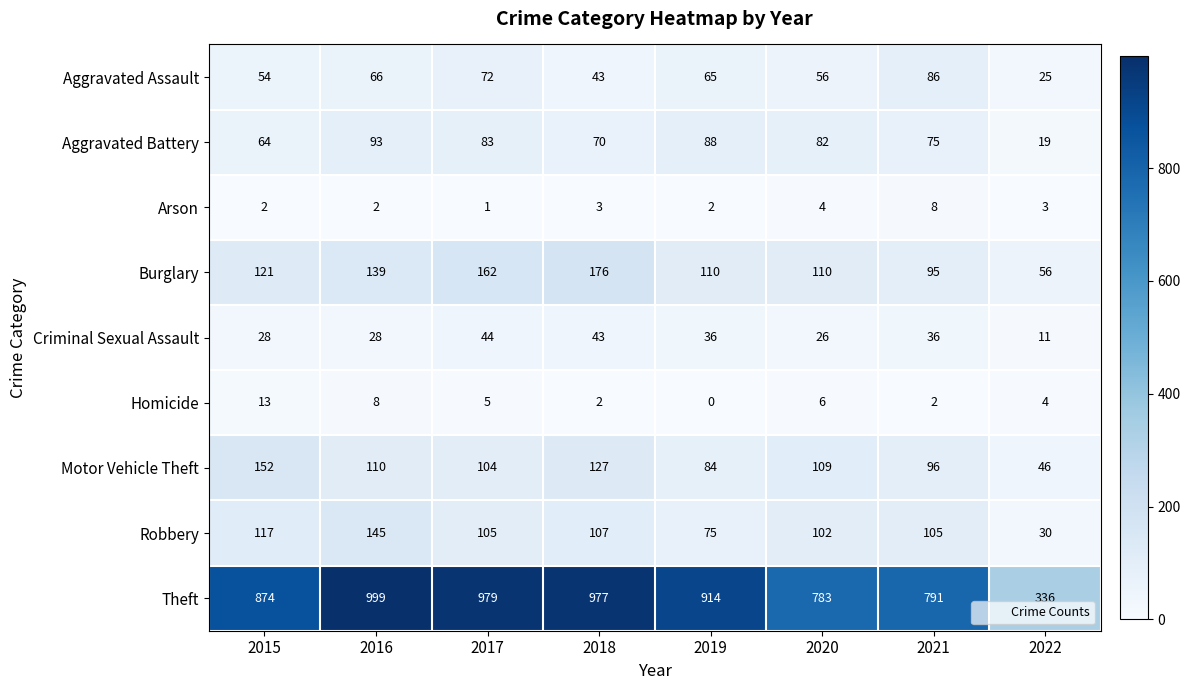

Which series has the widest spread of values?

Theft